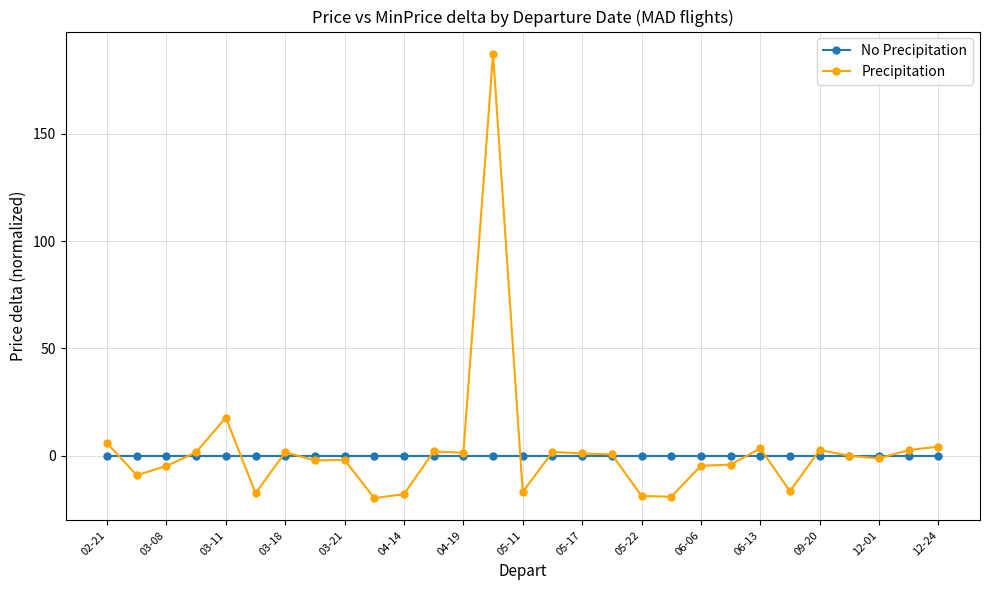

Rank the series by their maximum value, from lowest to highest.

No Precipitation, Precipitation